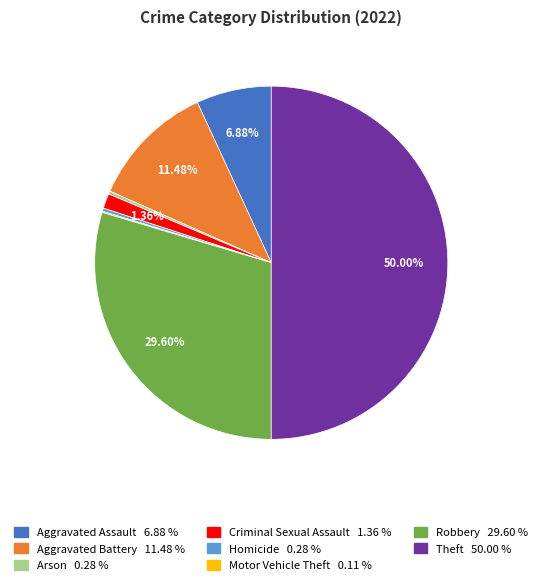

Which has a higher value, Aggravated Assault or Theft?

Theft